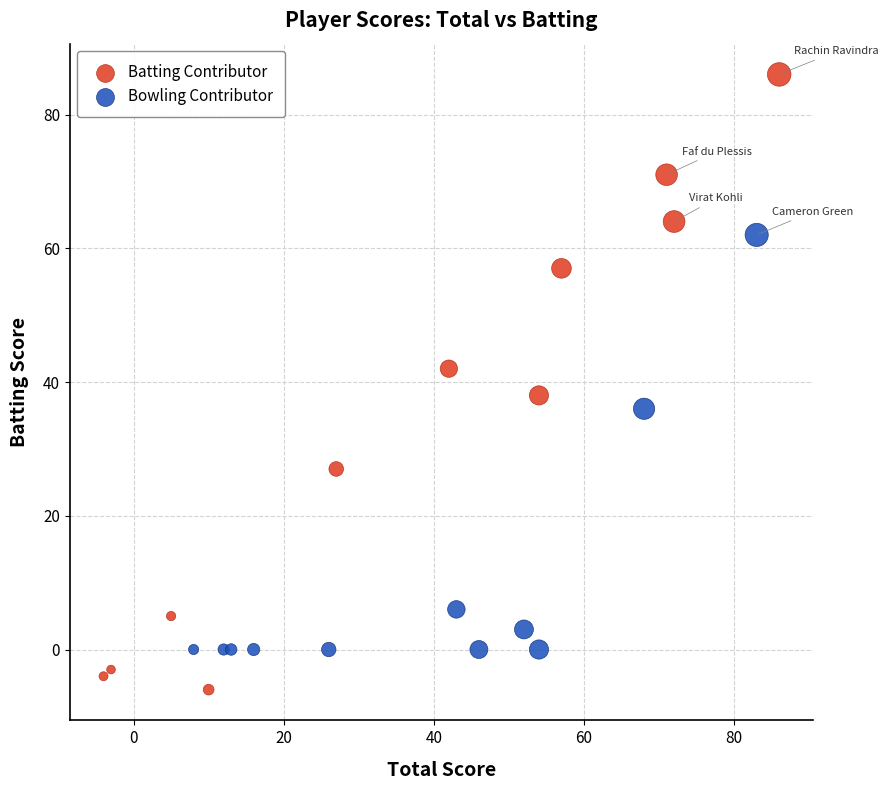

Which series contains the highest Y value?

Batting Contributor